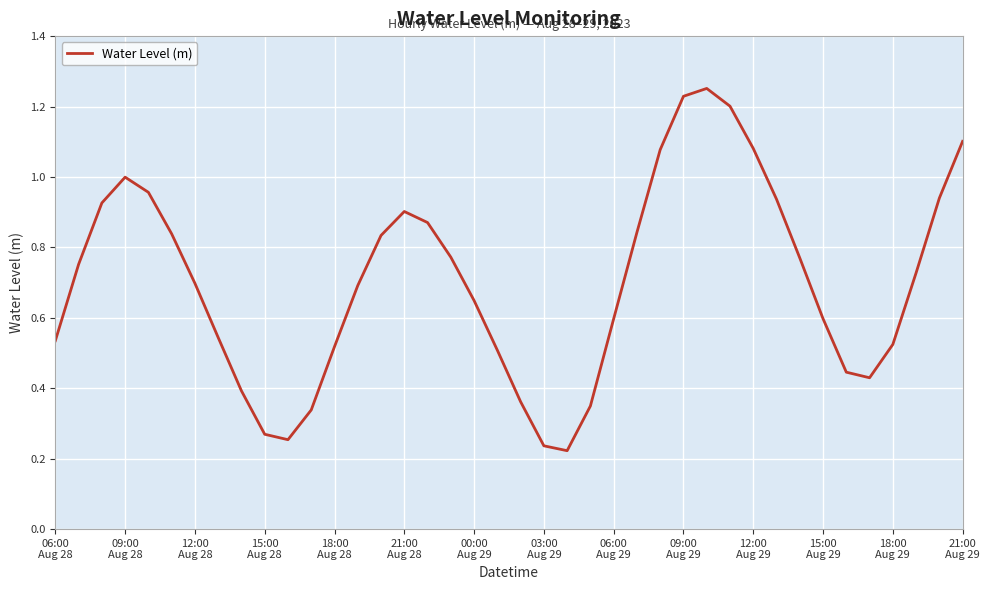

What is the average value?

0.7